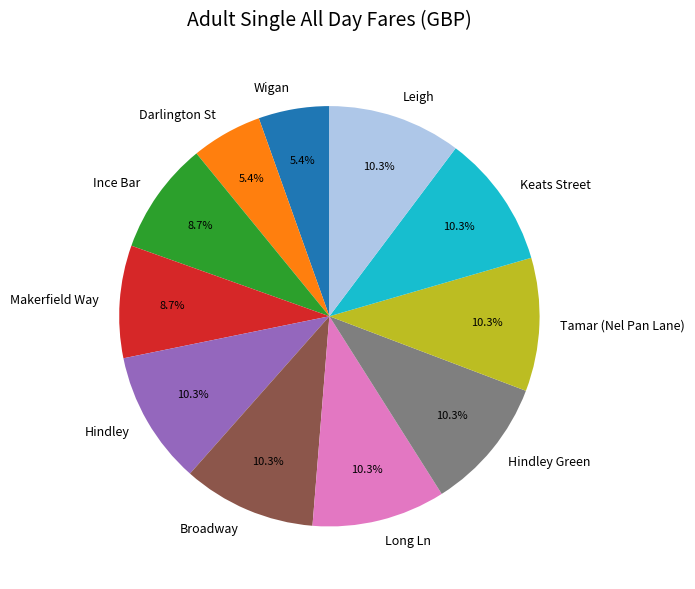

To the nearest percent, what portion does Tamar (Nel Pan Lane) represent?

10%